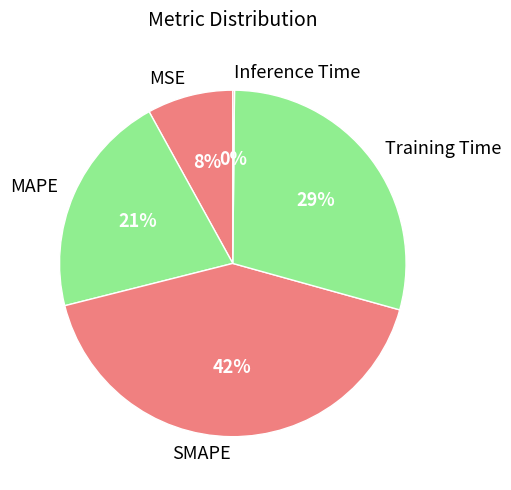

What is the ratio of the value at Training Time to the value at MAPE?

1.4